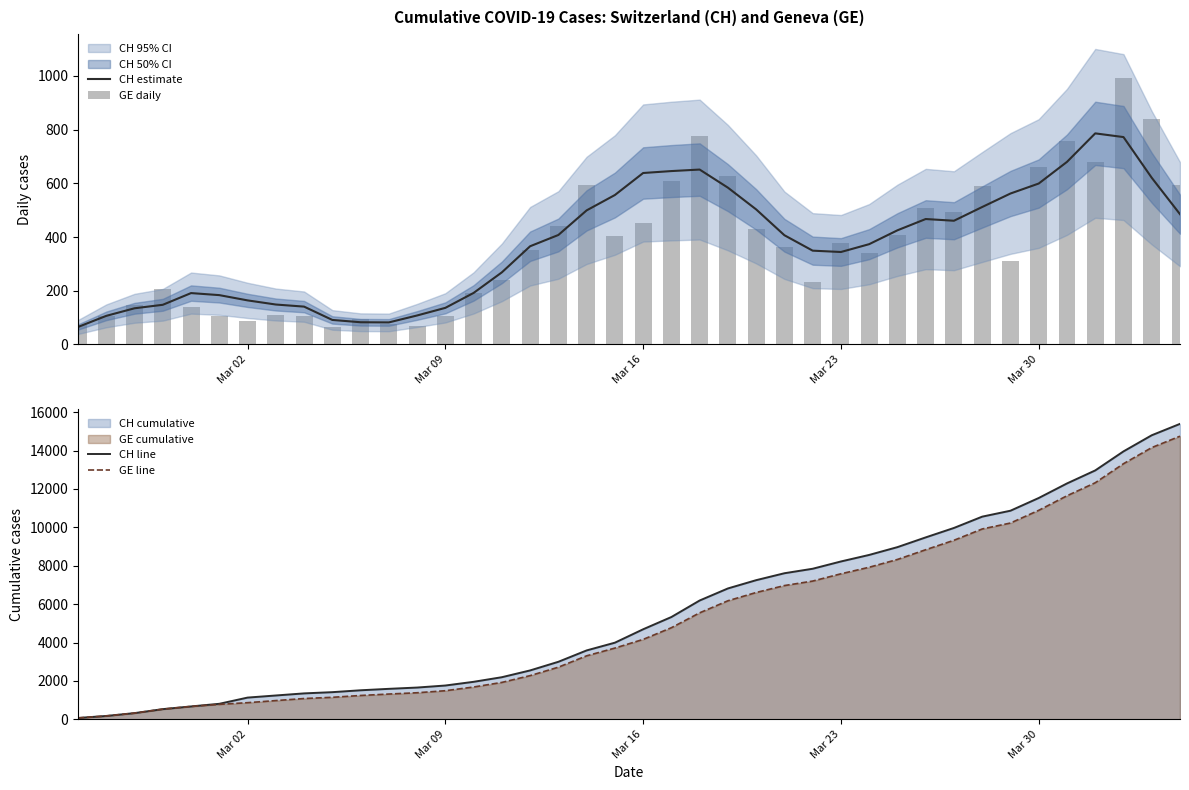

What is the lowest value of the CH estimate series?

65.0